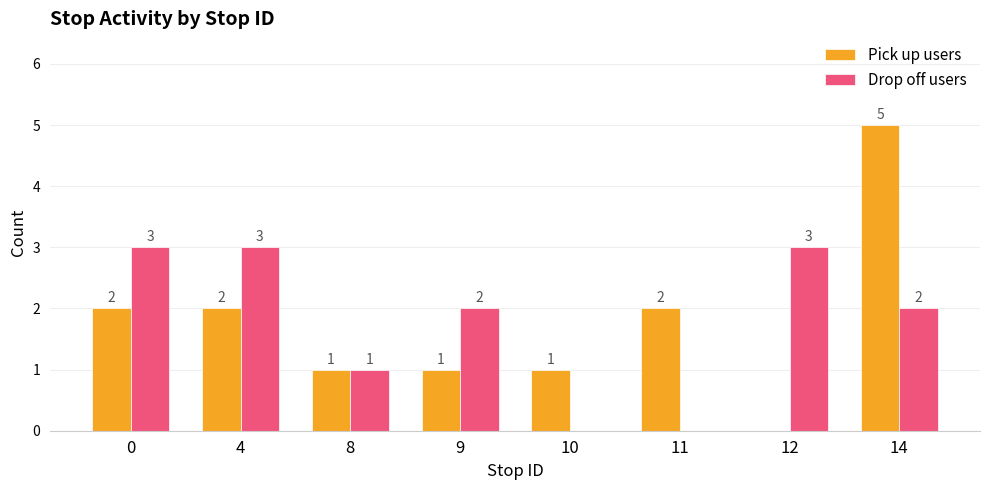

Is the value of Drop off users at 4 greater than the value of Pick up users at 11?

Yes